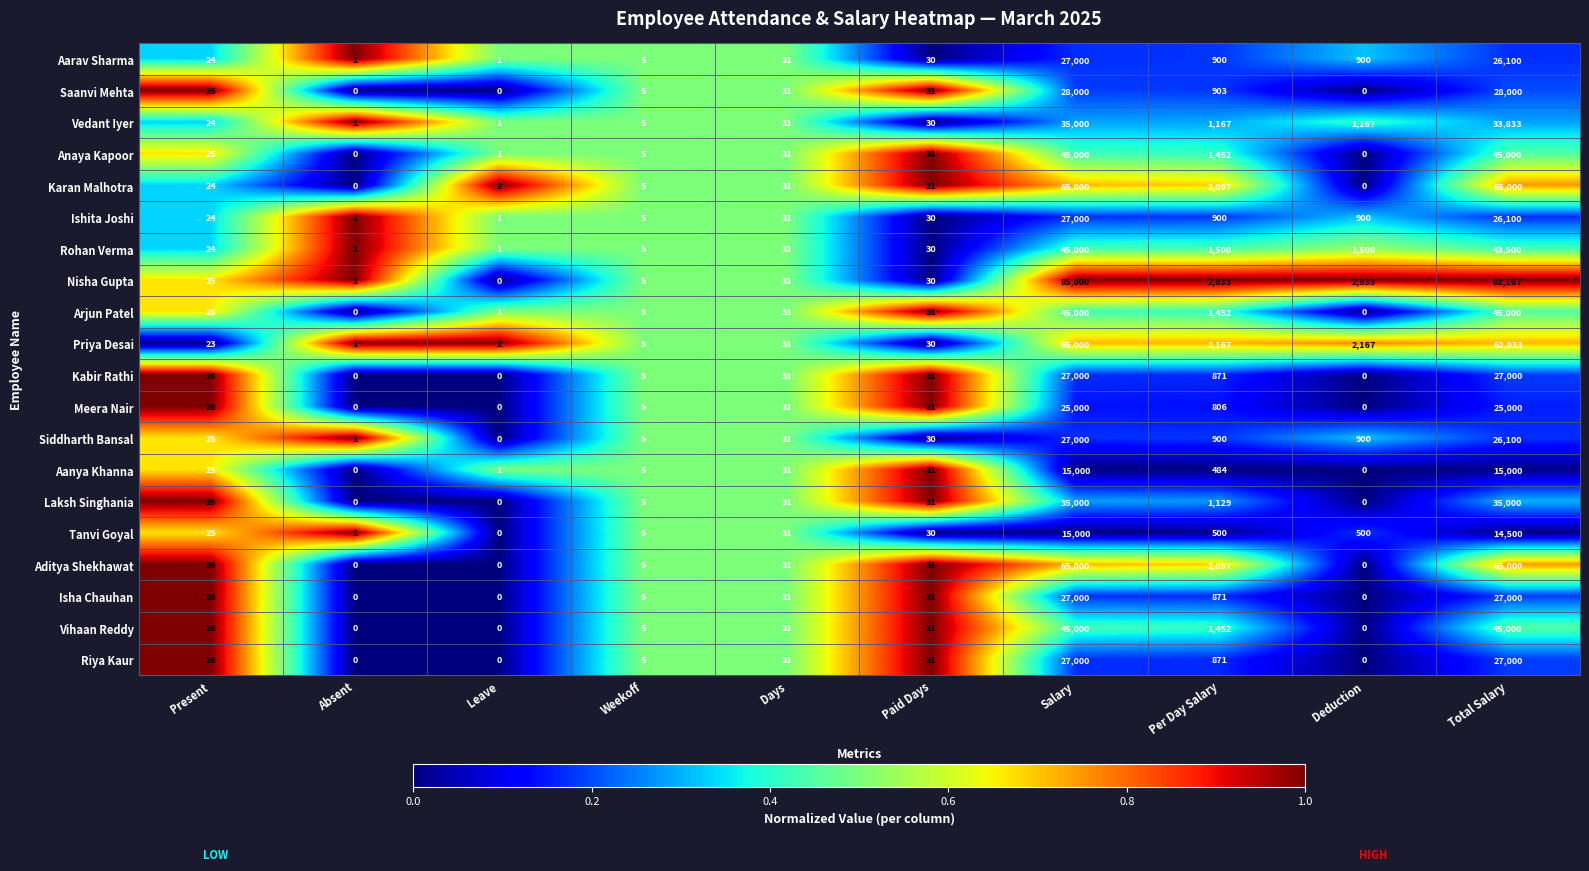

What is the maximum value shown in the chart?

85000